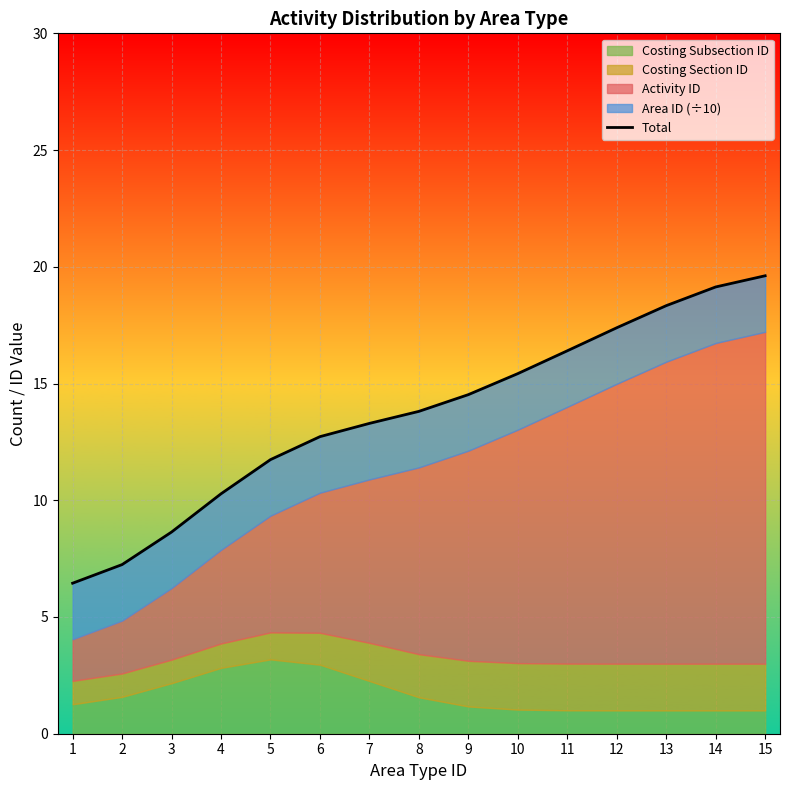

What is the value of the 8th point from the left?

13.8